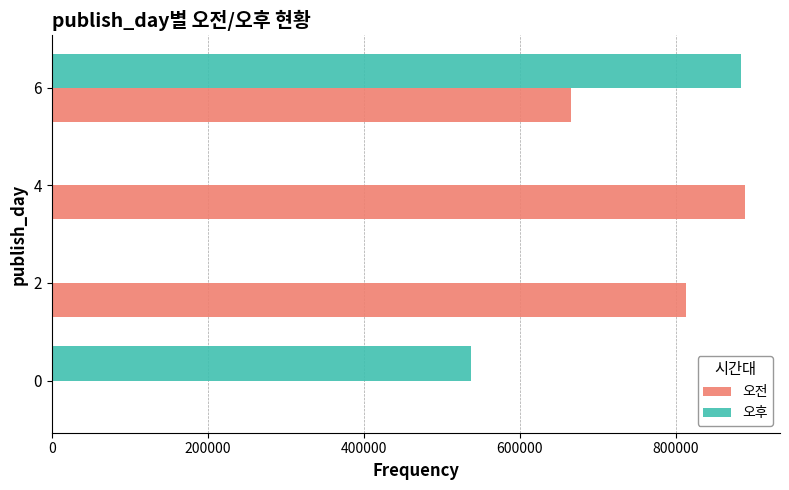

Which series changed the most between 2 and 4?

오전